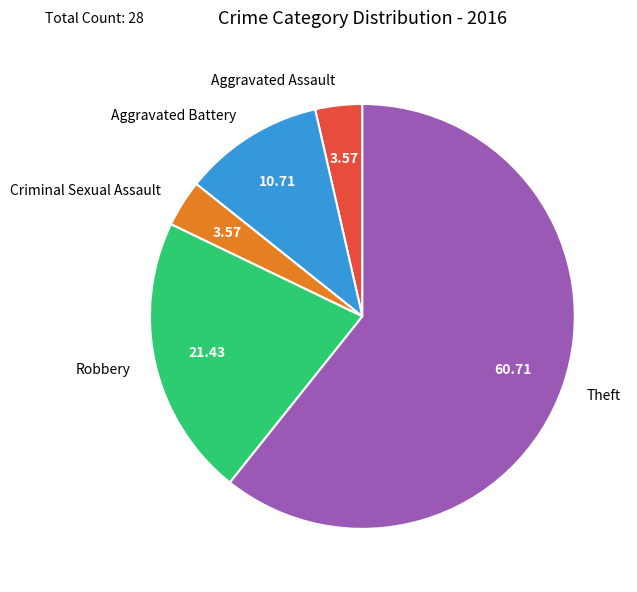

Does Robbery account for over 50% of the chart?

No